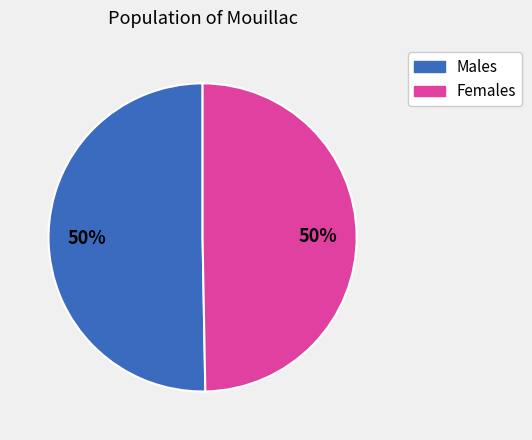

To the nearest percent, what is the average slice percentage?

50%